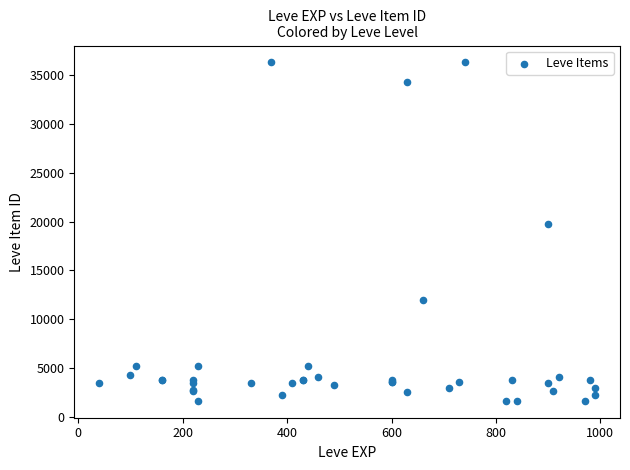

What Y value in the scatter plot is closest to 18967?

19744